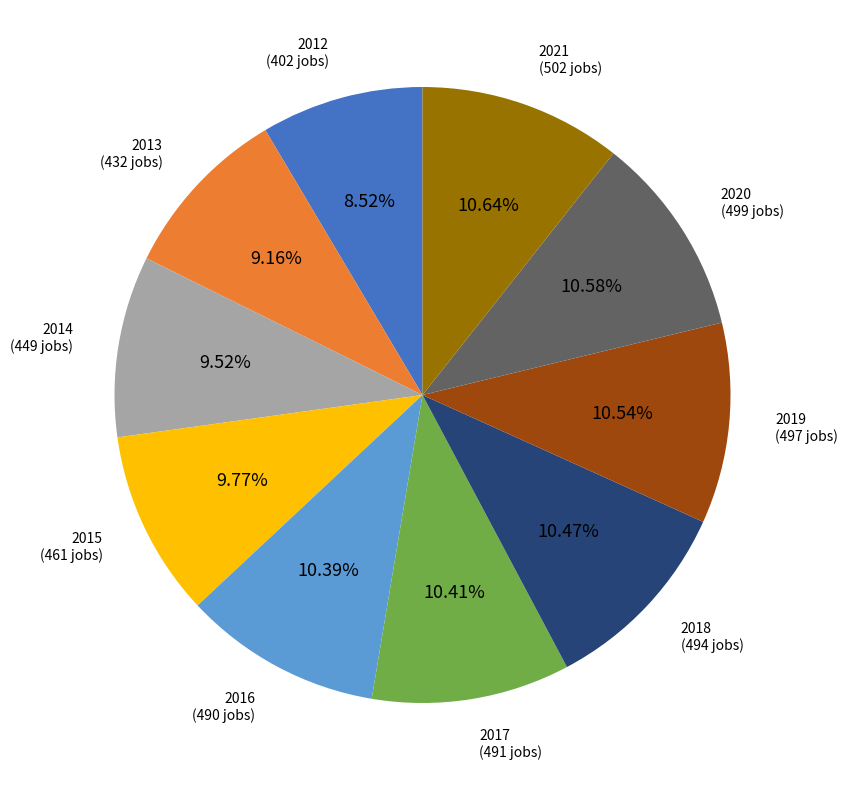

Is there any slice that represents more than half of the pie?

No